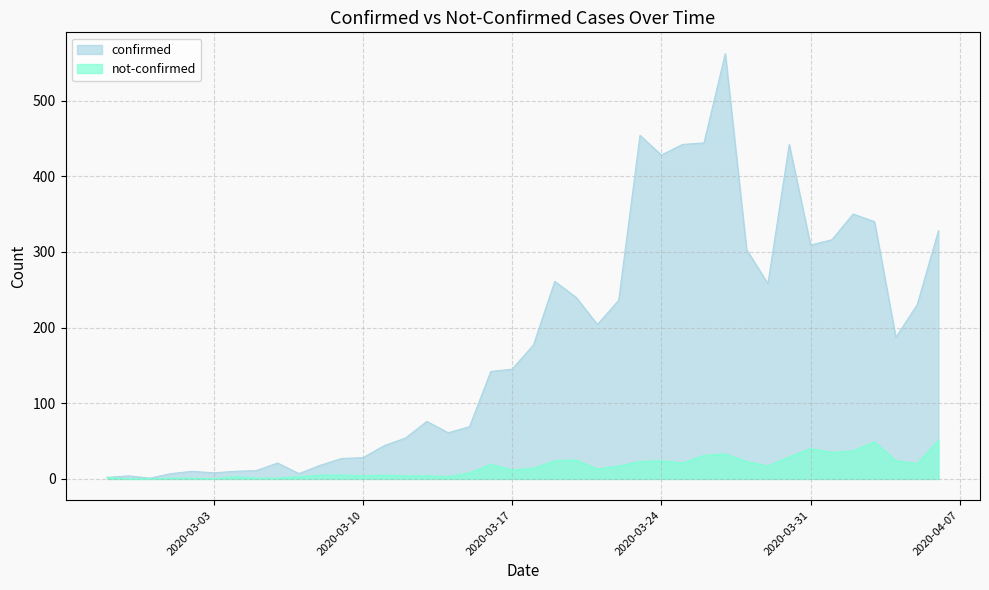

What is the difference between the maximum and minimum values in the confirmed series?

561